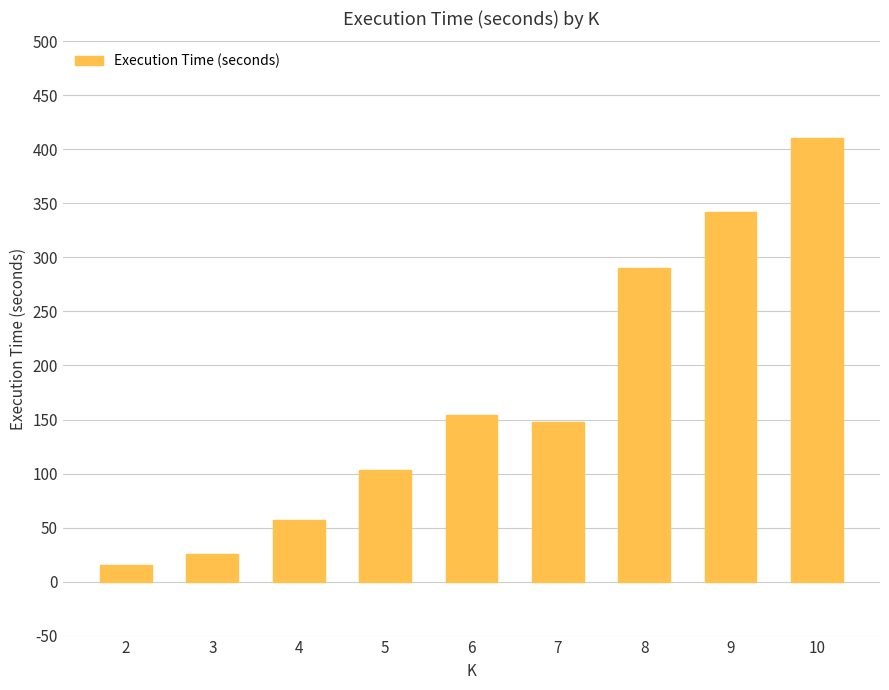

How many data points are above 147?

5